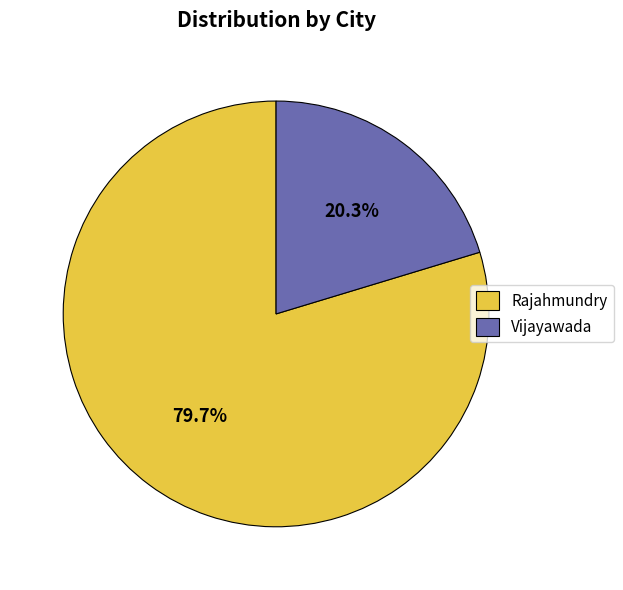

Rank the categories by value from lowest to highest.

Vijayawada, Rajahmundry